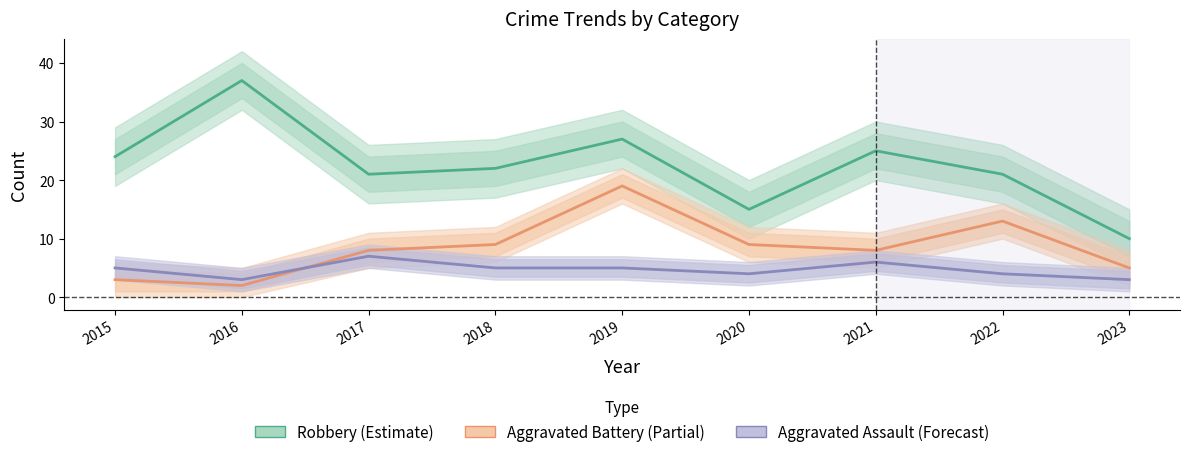

Reading left to right, extract all data points from this chart.

Robbery (Estimate): 24	37	21	22	27	15	25	21	10
Aggravated Battery (Partial): 3	2	8	9	19	9	8	13	5
Aggravated Assault (Forecast): 5	3	7	5	5	4	6	4	3